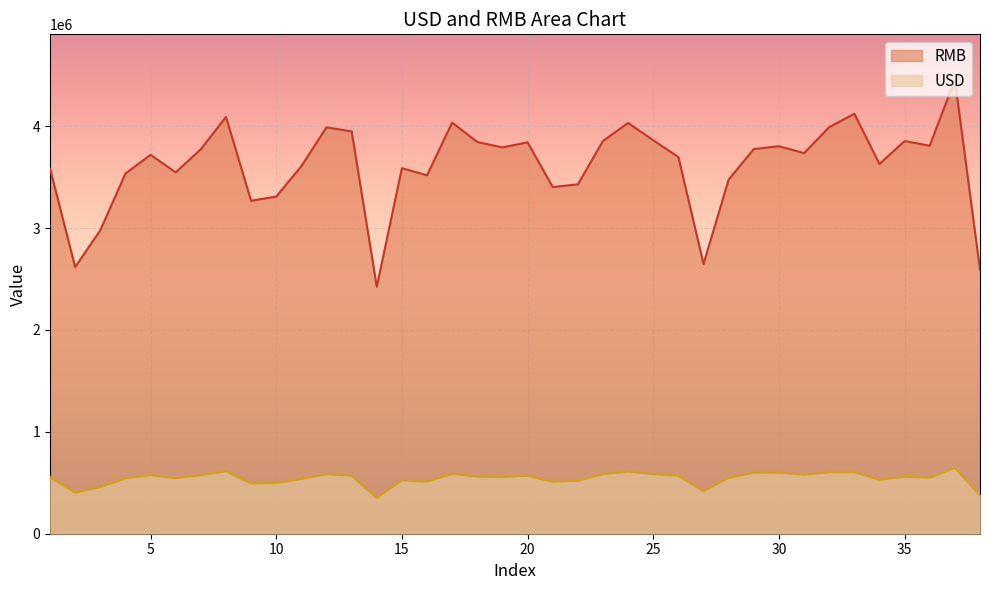

Which series changed the most between 9 and 38?

RMB